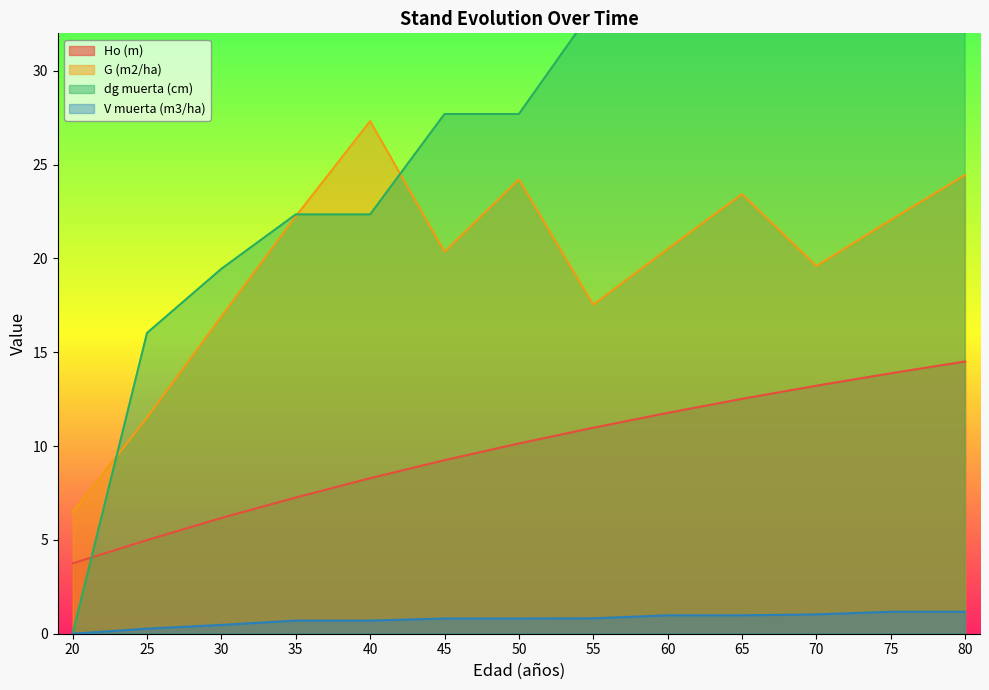

At which category does G (m2/ha) reach its first local valley?

45